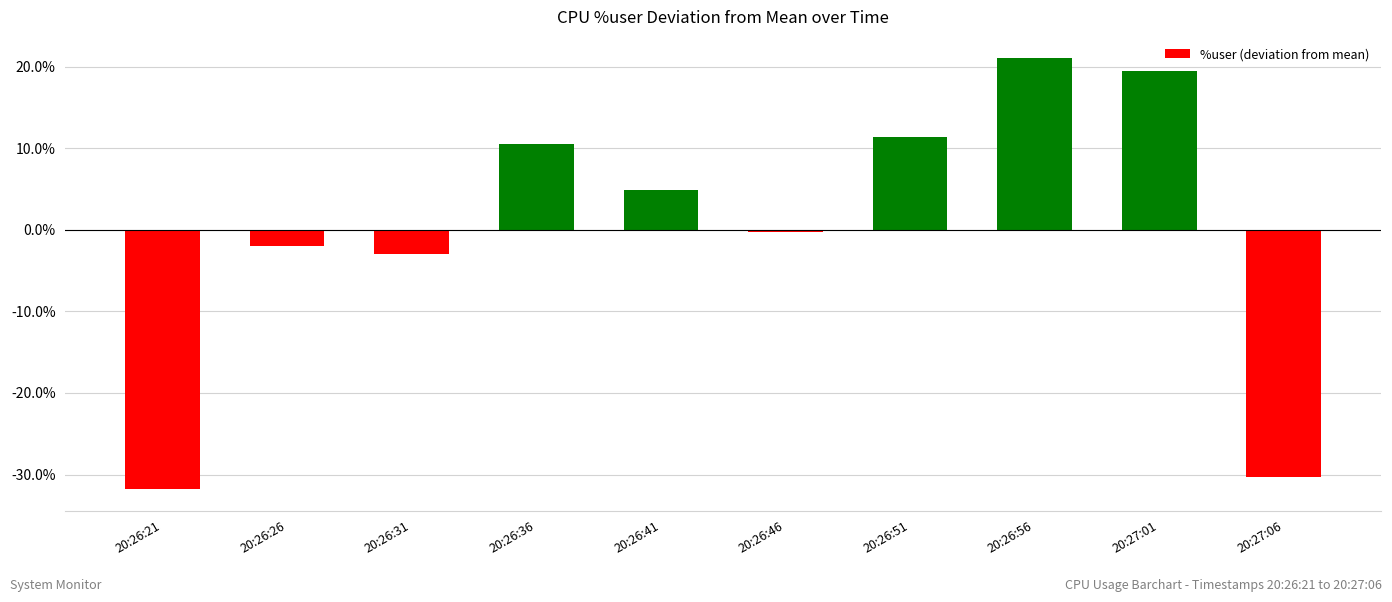

The chart shows a value of -2.9 at 20:26:31. True or false?

True